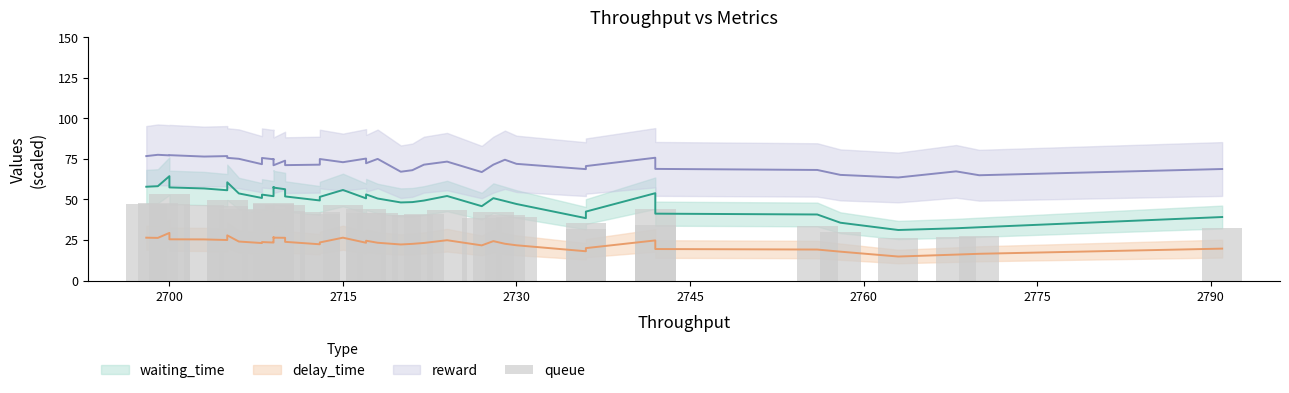

True or false: the data shows 15.0 at 26.

False